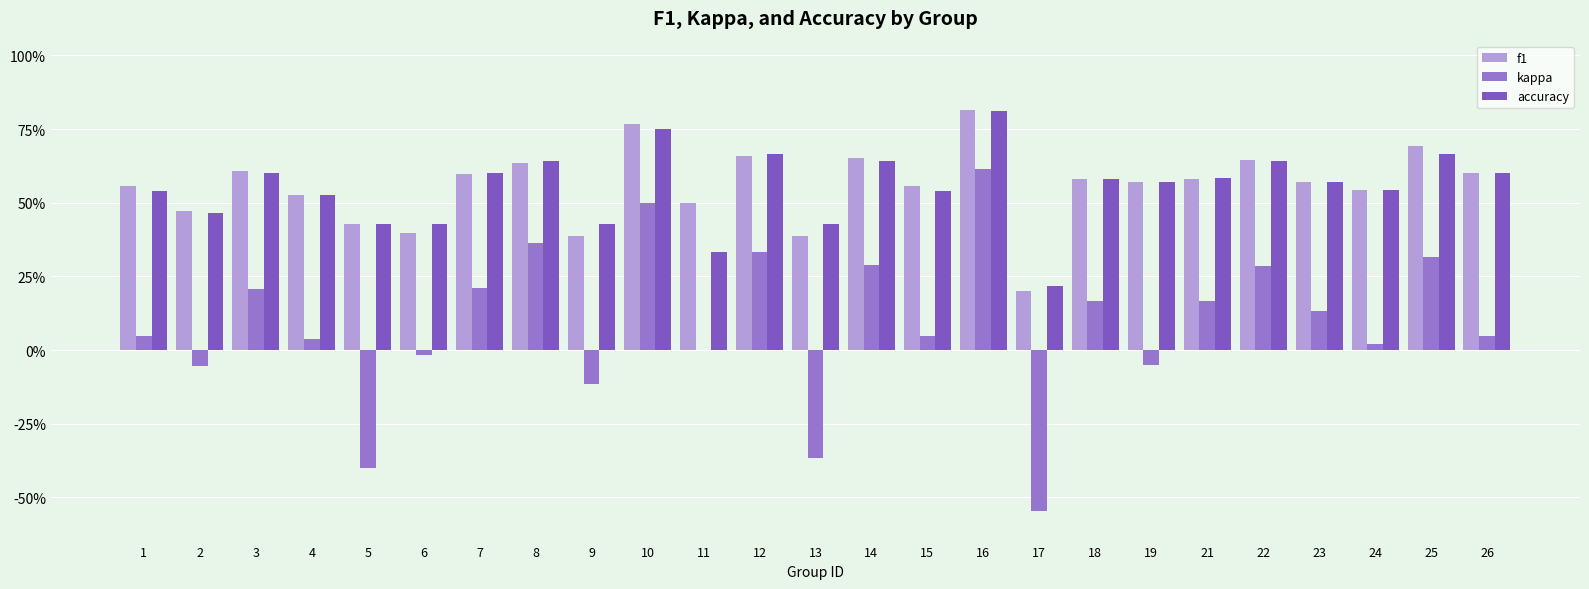

What are all the series names shown in the legend?

f1, kappa, accuracy